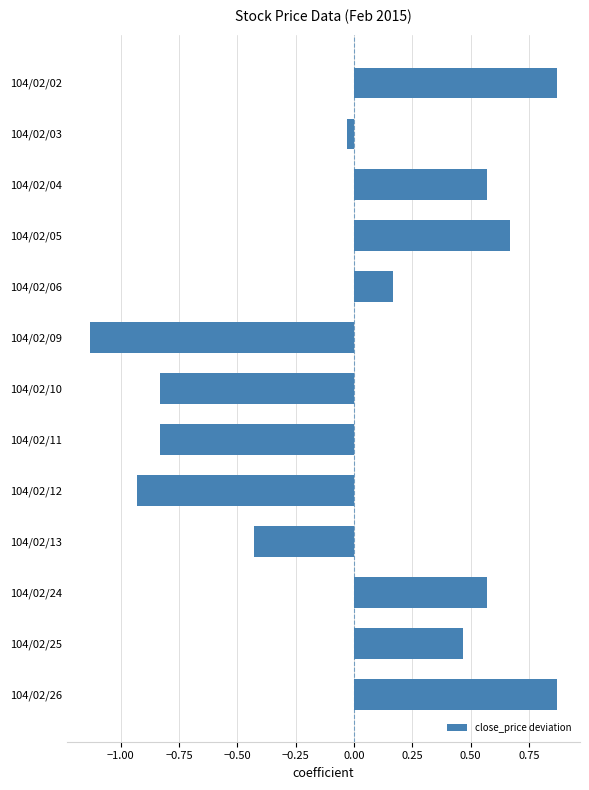

What is the difference between the second highest and minimum values?

2.0